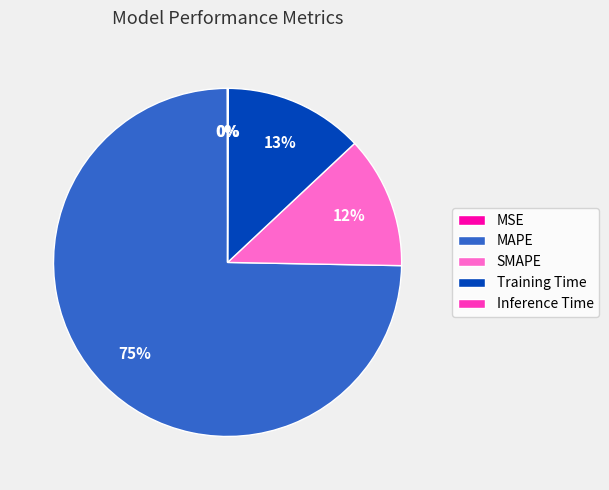

To the nearest percent, what is the difference between the largest and smallest slice percentages?

75%